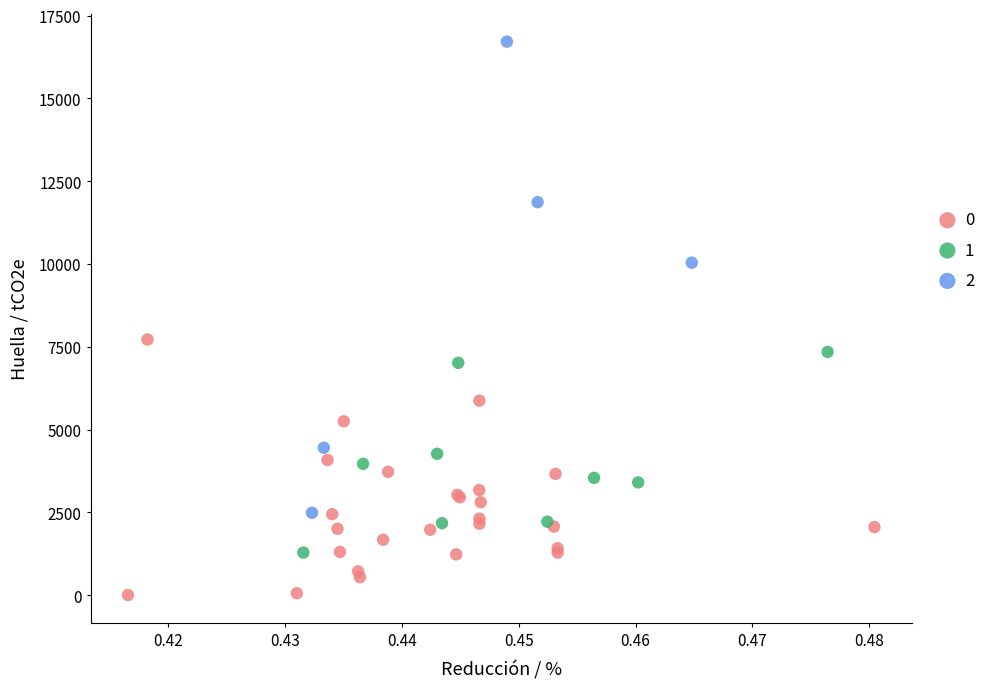

Which series contains the highest Y value?

2